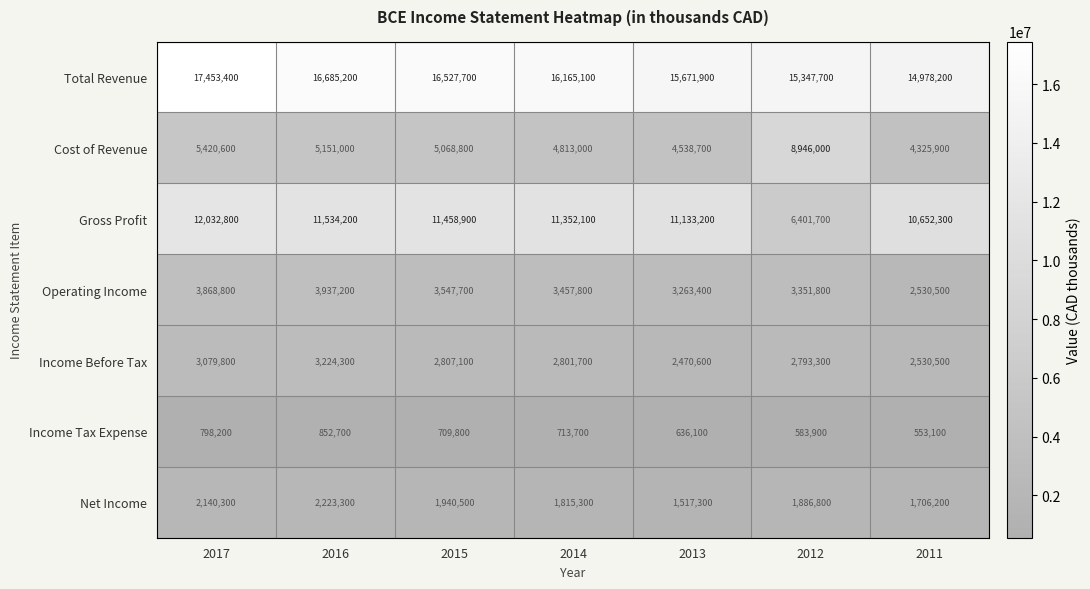

What is the difference between the Income Tax Expense values at 2012 and 2014?

129800